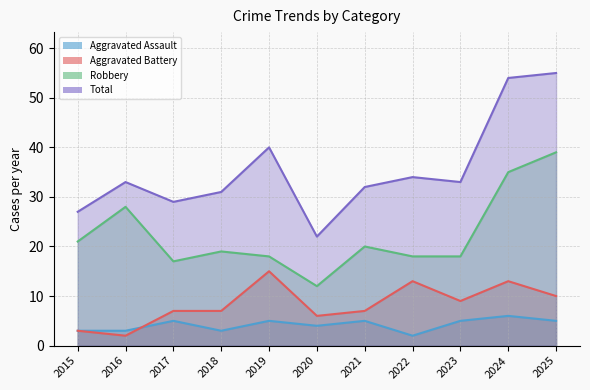

How many lines are shown in the chart?

4